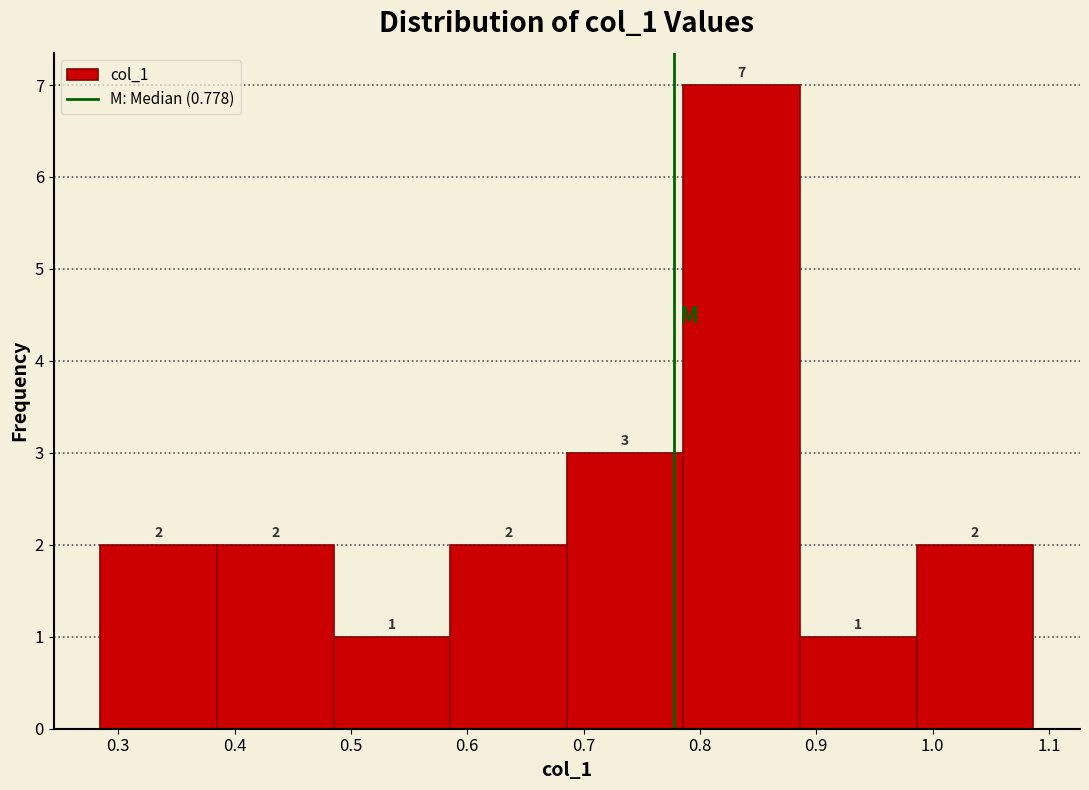

Reading left to right, list every bar in this chart as the range it spans on the x-axis followed by its height. The bar edges are not printed on the chart, so give them approximately, as read against the axis.

0.28 to 0.38: 2
0.38 to 0.49: 2
0.49 to 0.59: 1
0.59 to 0.69: 2
0.69 to 0.79: 3
0.79 to 0.89: 7
0.89 to 0.99: 1
0.99 to 1.09: 2